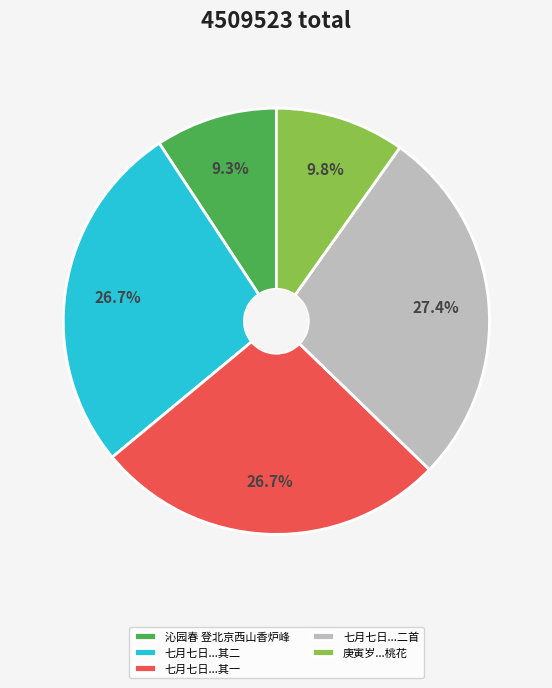

Approximately how many times larger is the value at 七月七日...其一 compared to 七月七日...其二?

1.0